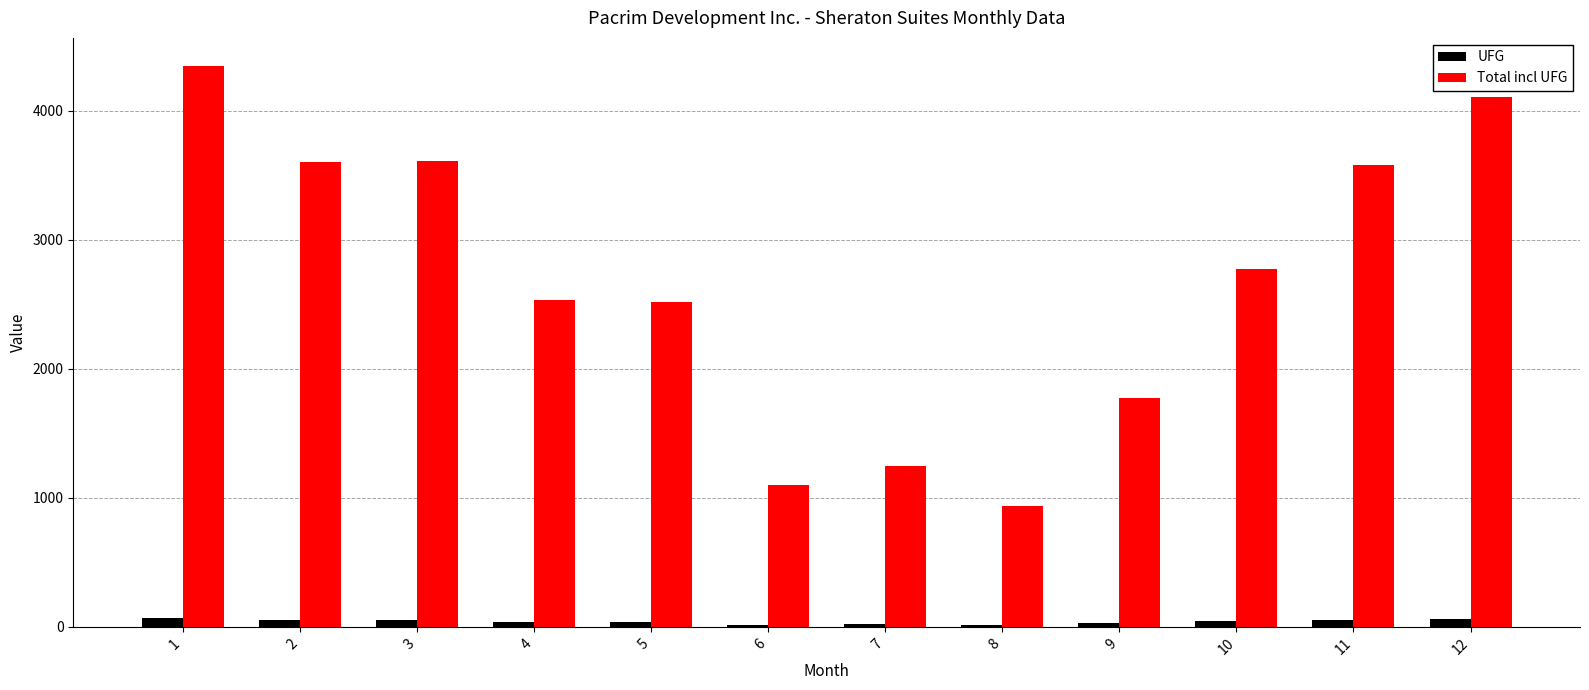

What is the highest value of the Total incl UFG series?

4348